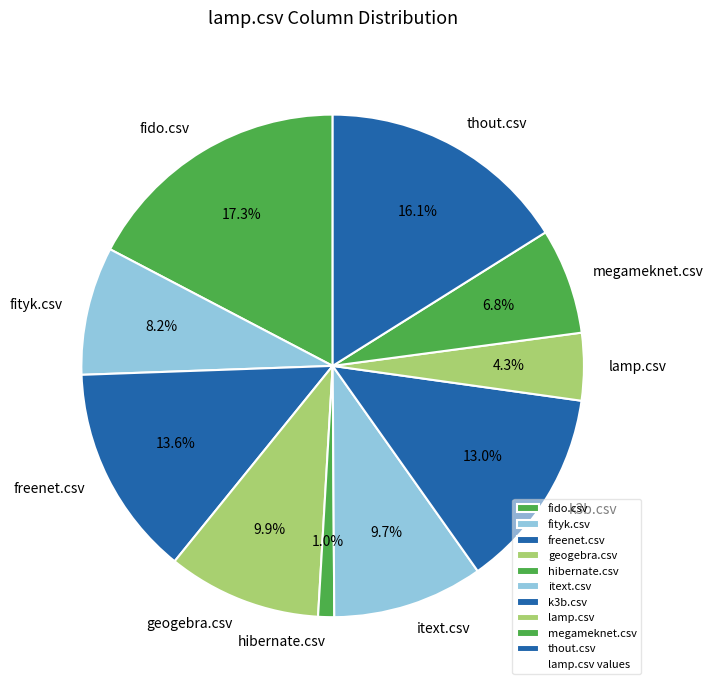

Does hibernate.csv represent more than half of the total?

No